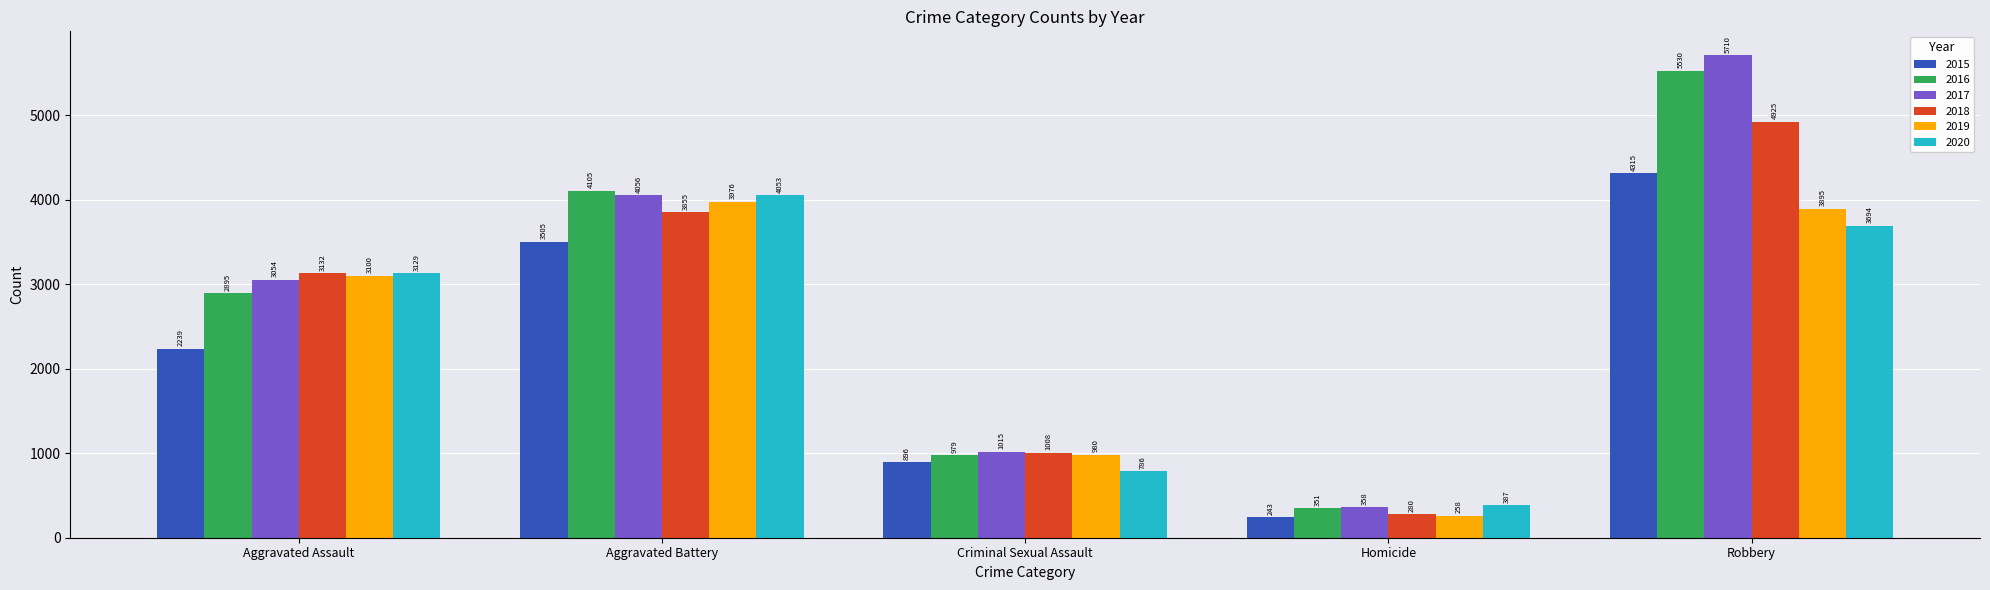

What is the label of the 3rd bar from the right?

Criminal Sexual Assault